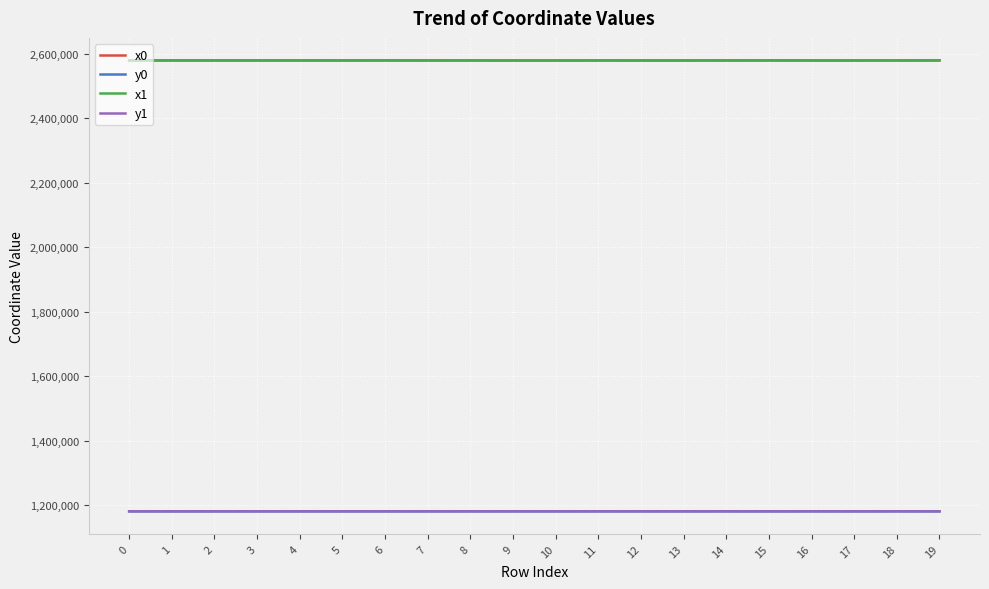

At how many categories does at least one series exceed 1415937?

20